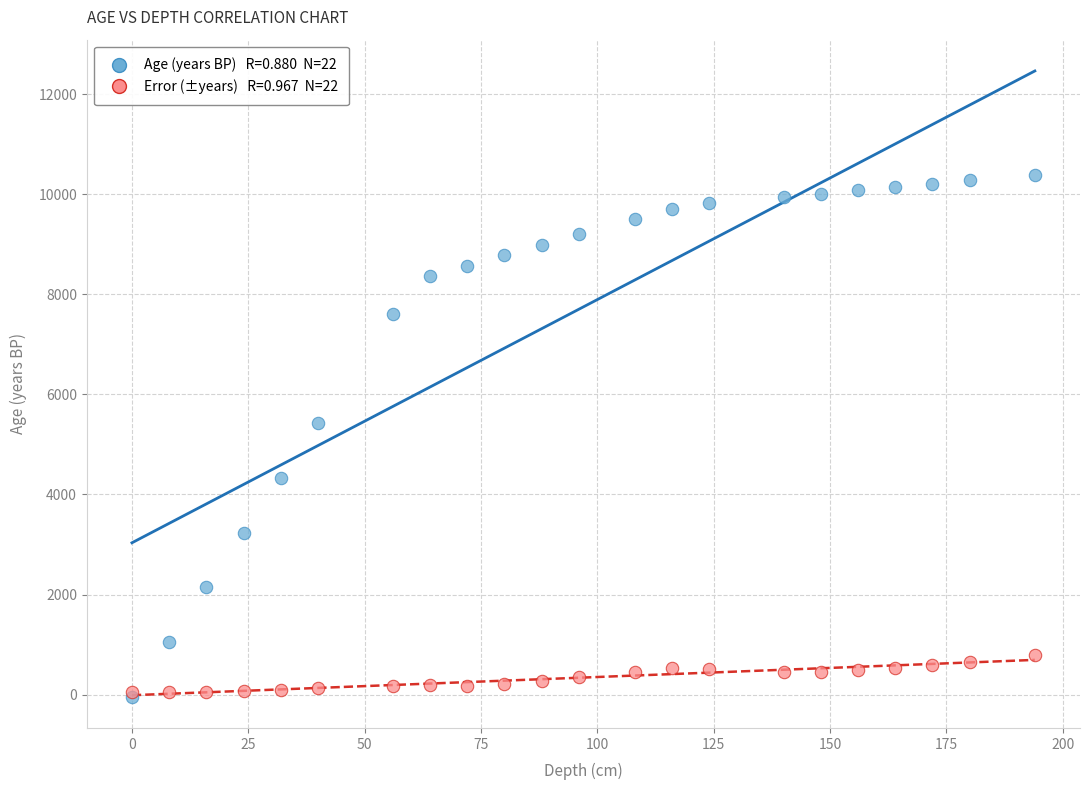

Across all series, what Y value is closest to 5172?

5421.0